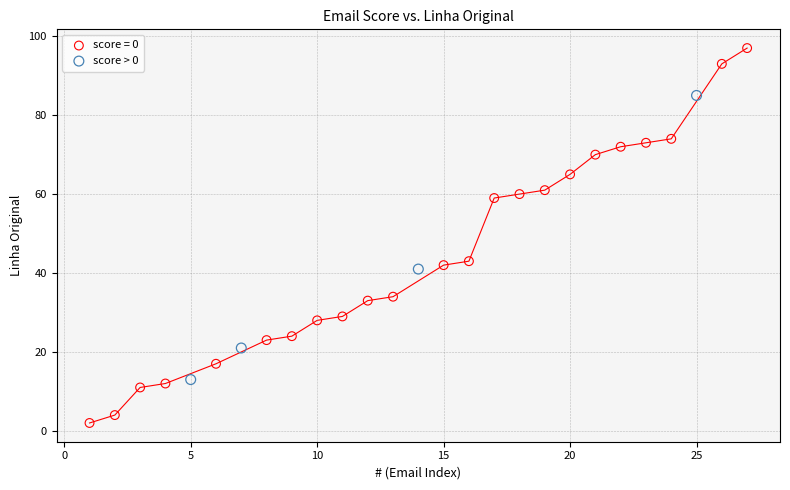

Which series reaches the minimum Y coordinate?

score = 0